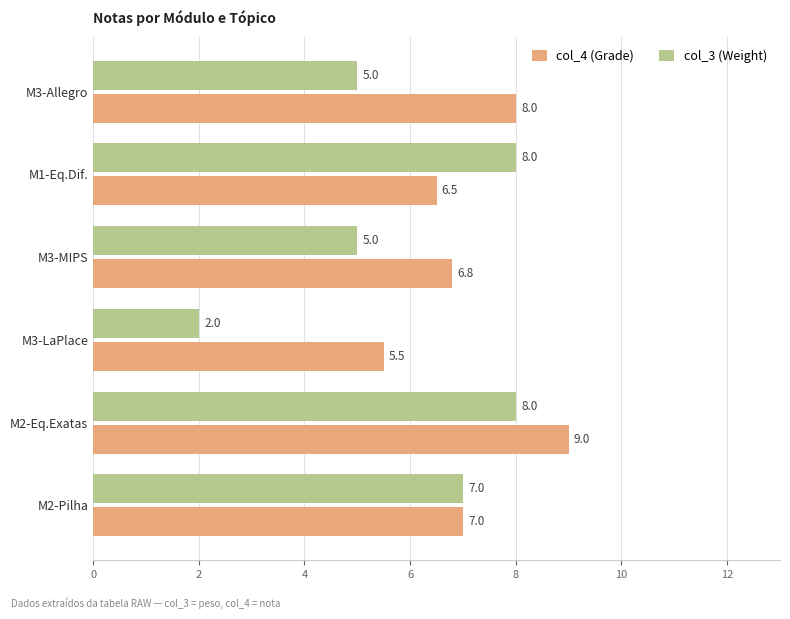

The value of col_3 (Weight) at M3-MIPS is 7.0. True or false?

False